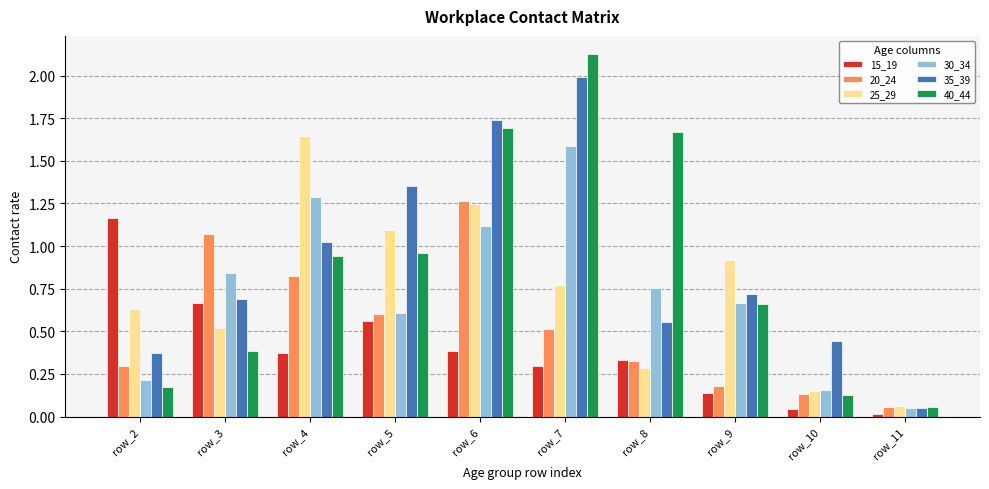

At how many categories does at least one series exceed 1?

7